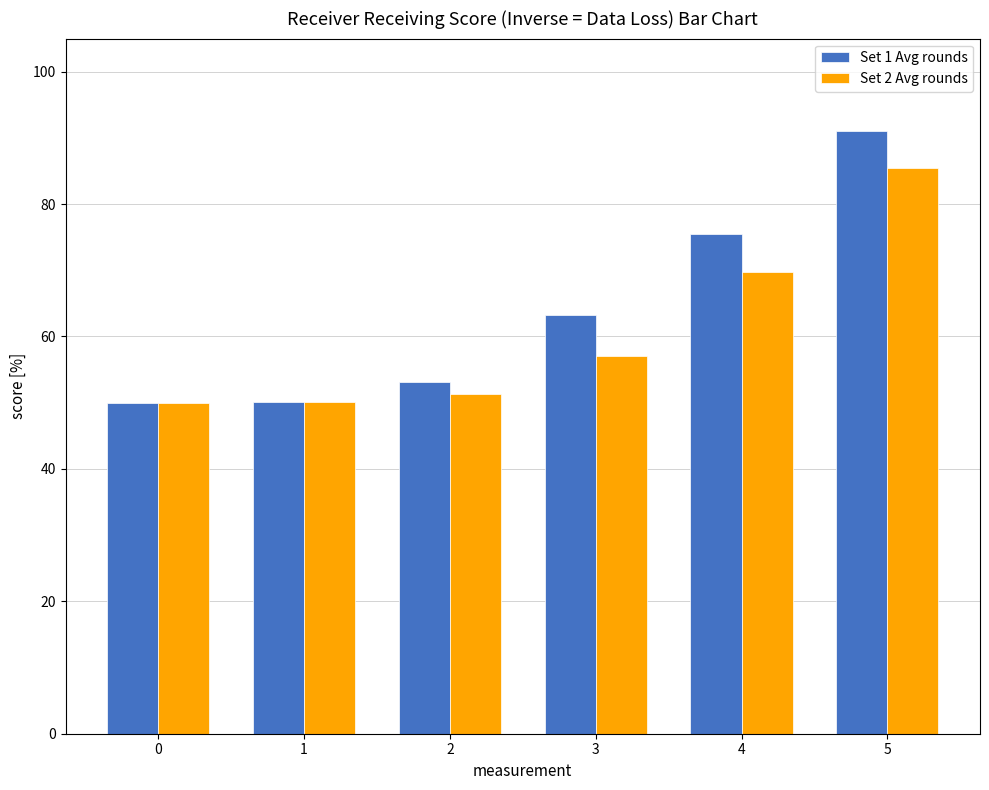

What is the average value of the Set 2 Avg rounds series?

60.6